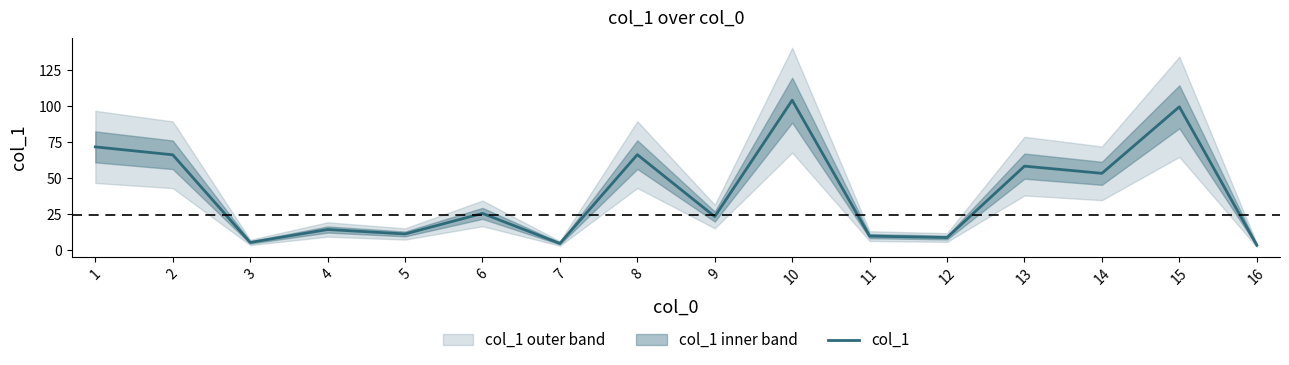

List the labels in order of value, largest first.

10, 15, 1, 8, 2, 13, 14, 6, 9, 4, 5, 11, 12, 3, 7, 16